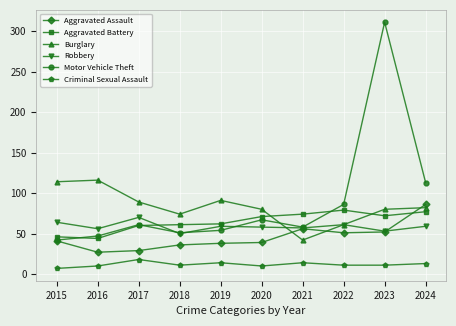

Read the Burglary value at 2020.

80